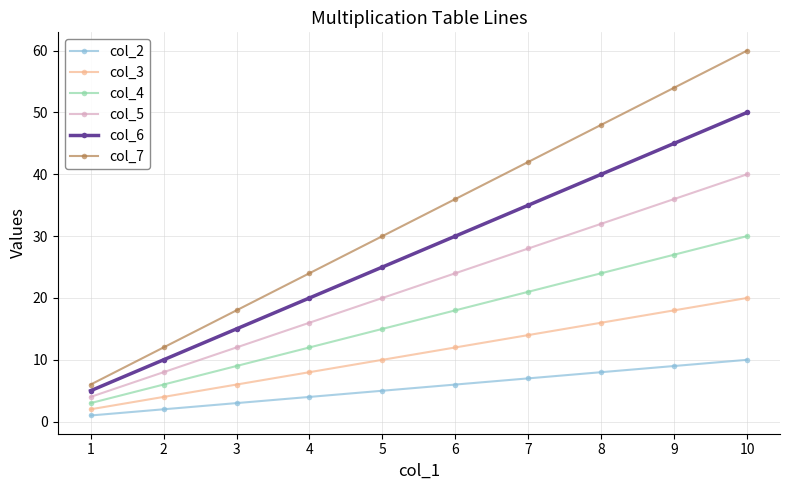

Which series has the widest spread of values?

col_7